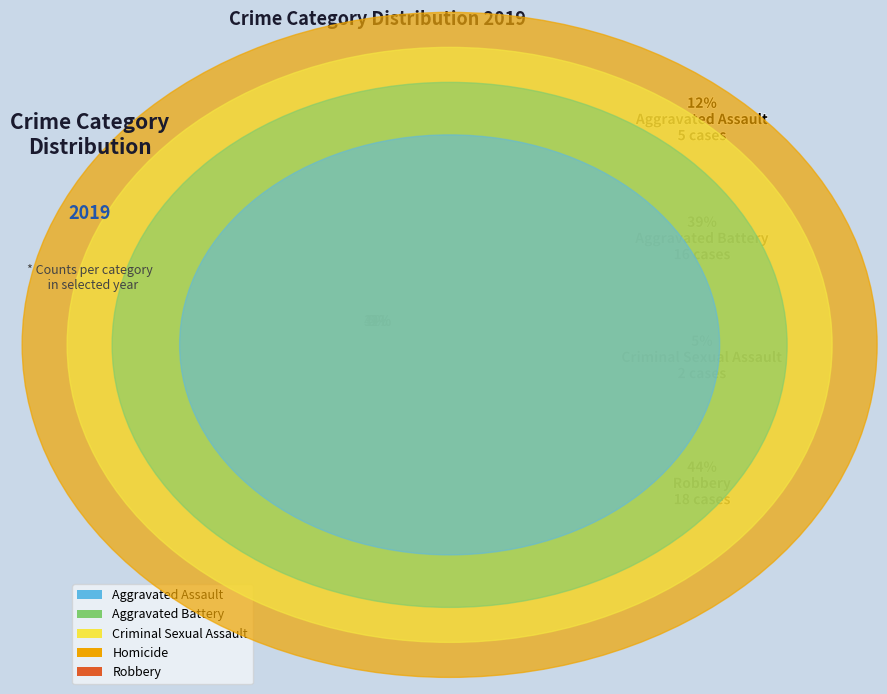

What percentage is NOT represented by Aggravated Battery?

61.0%